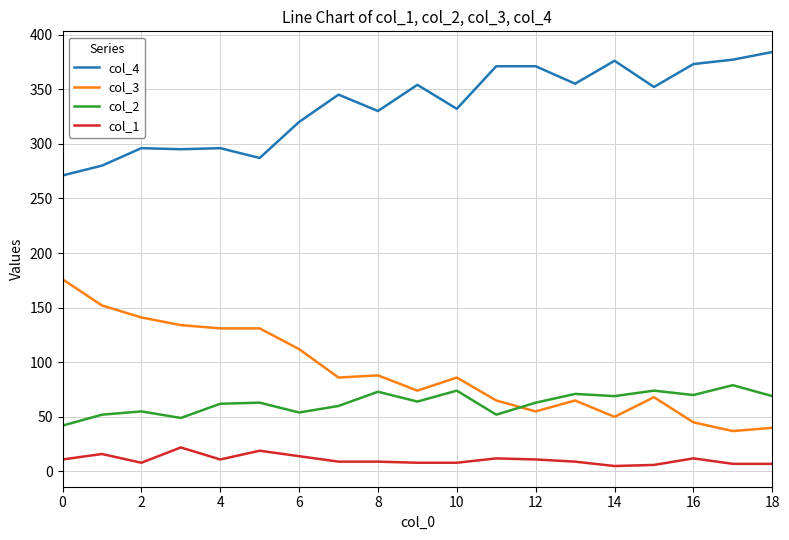

Which series has the widest spread of values?

col_3